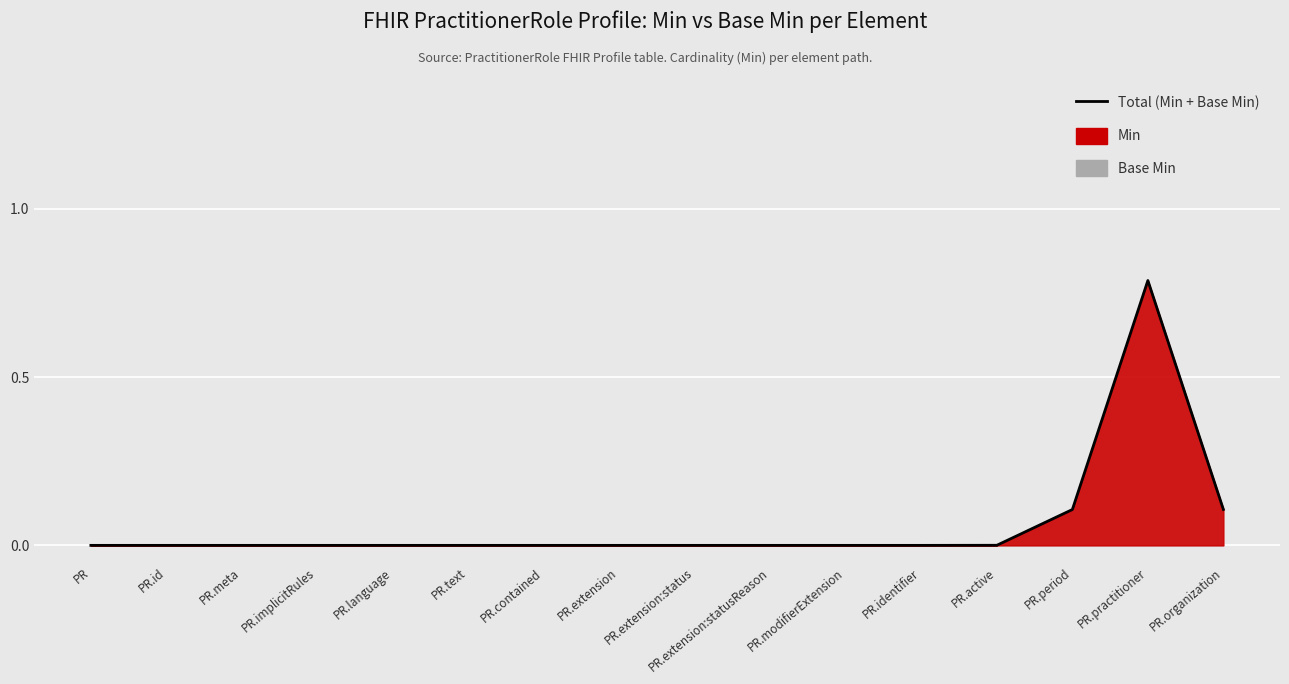

Reading left to right, list all the values displayed in this chart.

PR=0.0	PR.id=0.0	PR.meta=0.0	PR.implicitRules=0.0	PR.language=0.0	PR.text=0.0	PR.contained=0.0	PR.extension=0.0	PR.extension:status=0.0	PR.extension:statusReason=0.0	PR.modifierExtension=0.0	PR.identifier=0.0	PR.active=0.0	PR.period=0.1	PR.practitioner=0.8	PR.organization=0.1